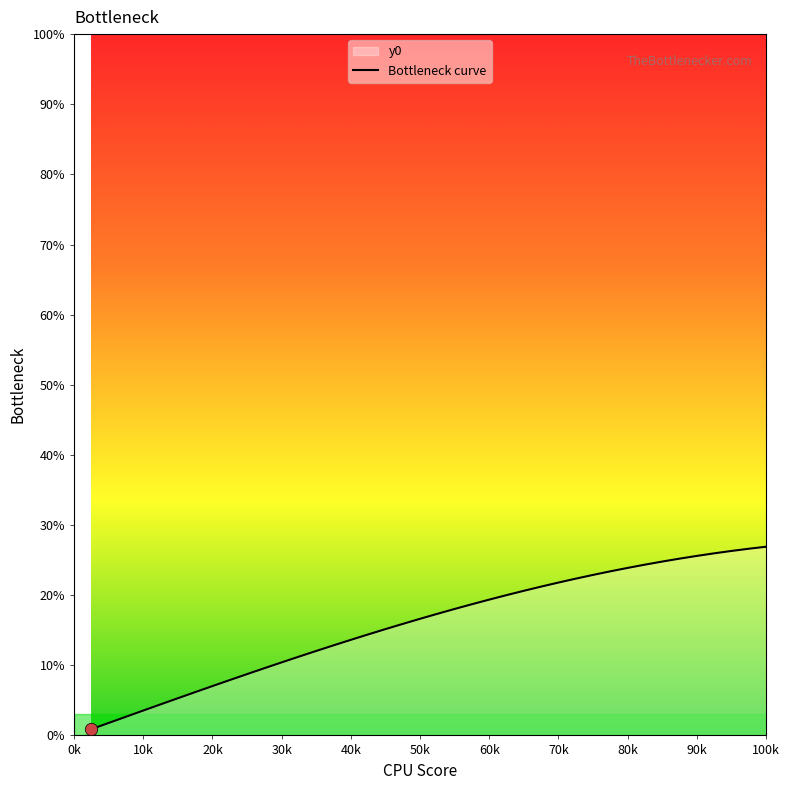

The chart shows a value of 7.9 at 40k. True or false?

False